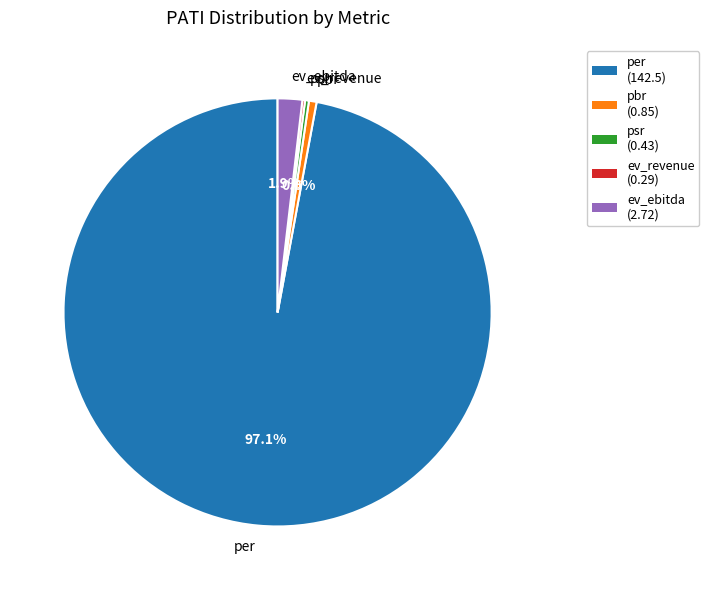

What percentage is NOT represented by ev_ebitda?

98.1%